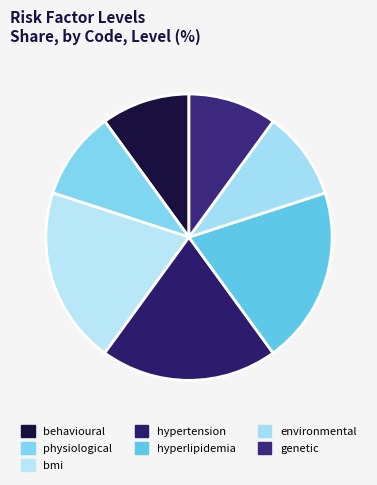

Between environmental and bmi, which is larger?

bmi